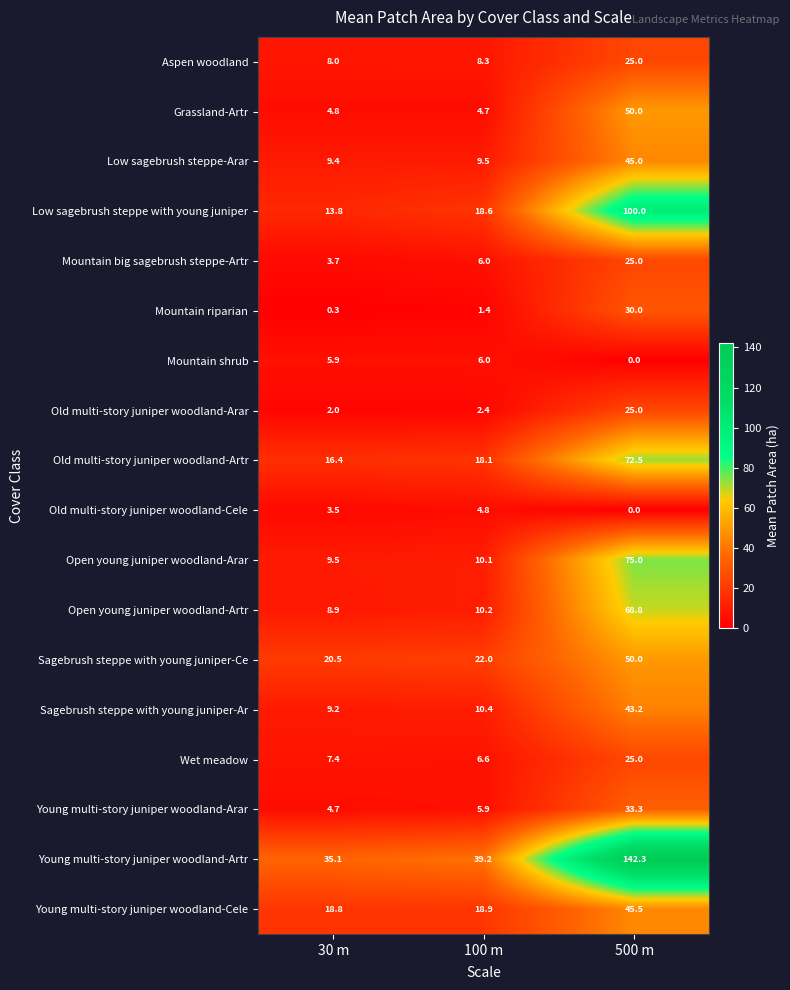

At how many categories does at least one series exceed 25?

3